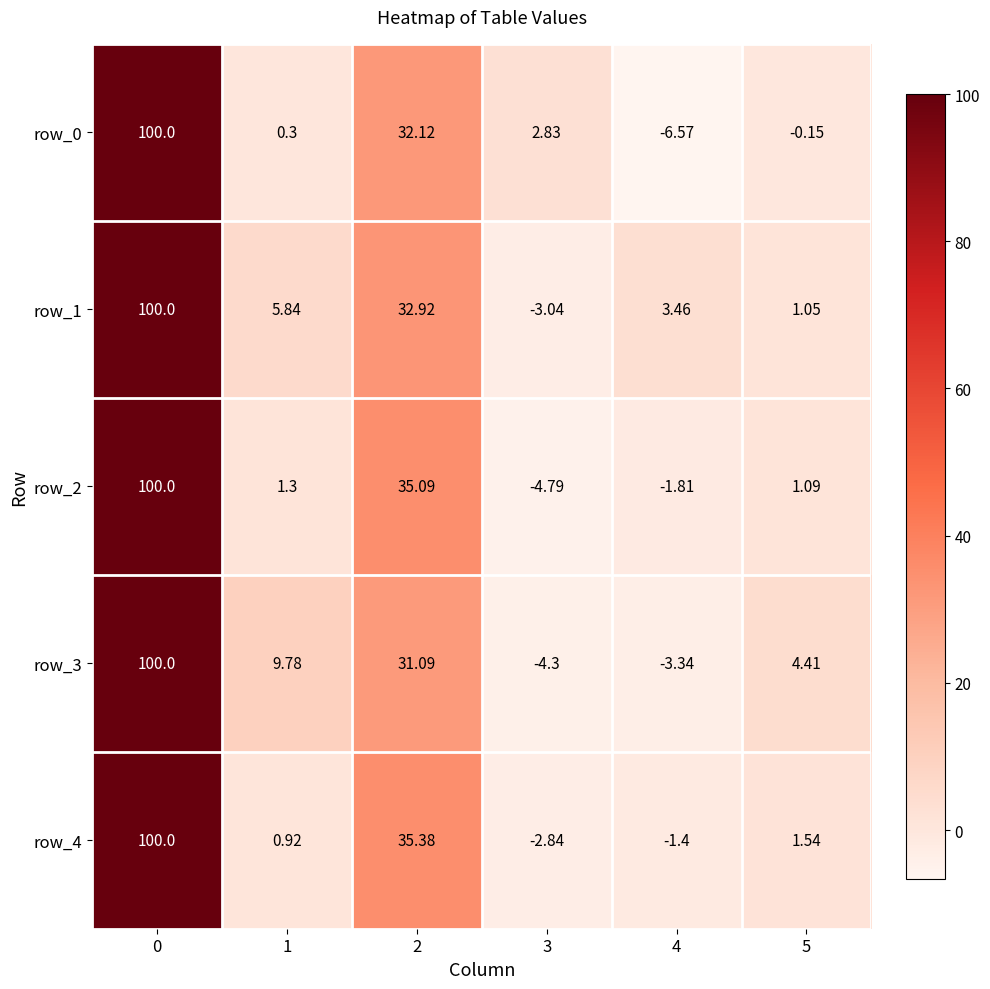

Is the value of row_1 at 3 greater than the value of row_3 at 0?

No